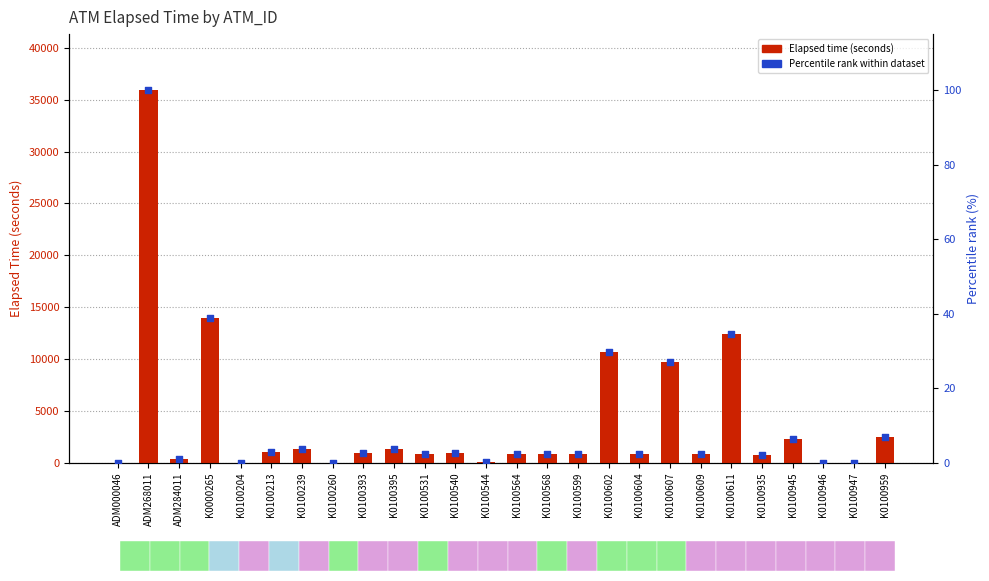

Is the value of Elapsed time (seconds) at K0100239 greater than the value of Percentile rank within dataset at K0100599?

Yes